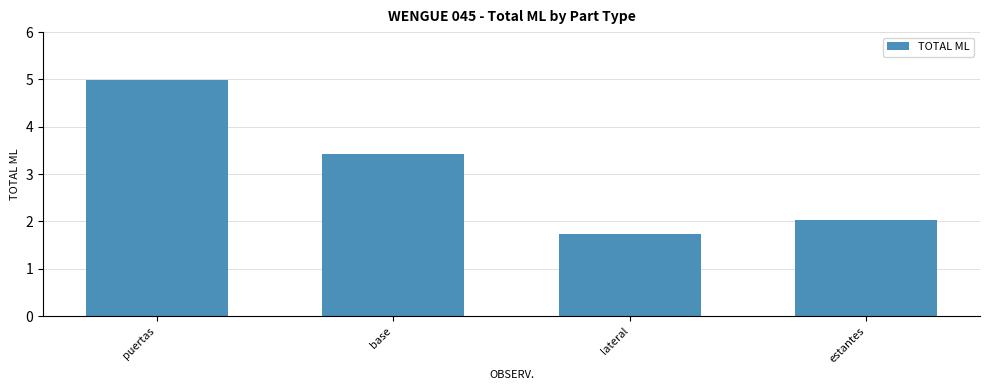

True or false: the data shows 2.8 at lateral.

False